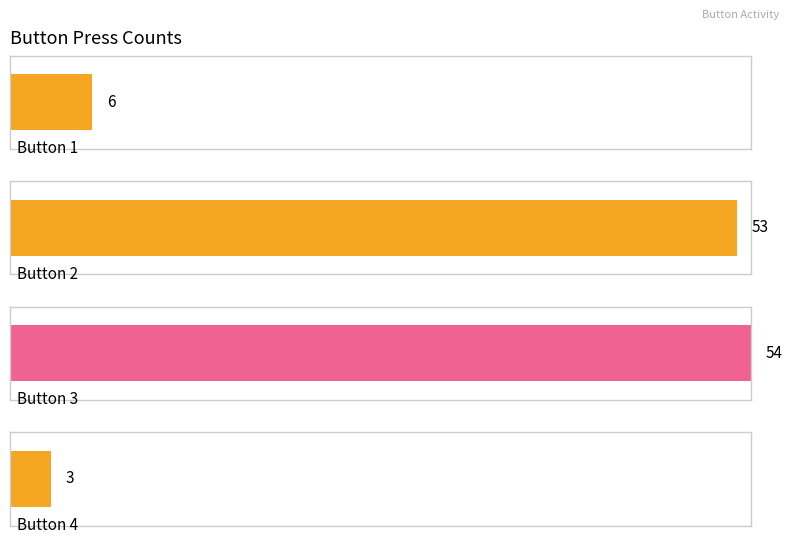

Reading left to right, transcribe all the data shown in this chart.

6	53	54	3